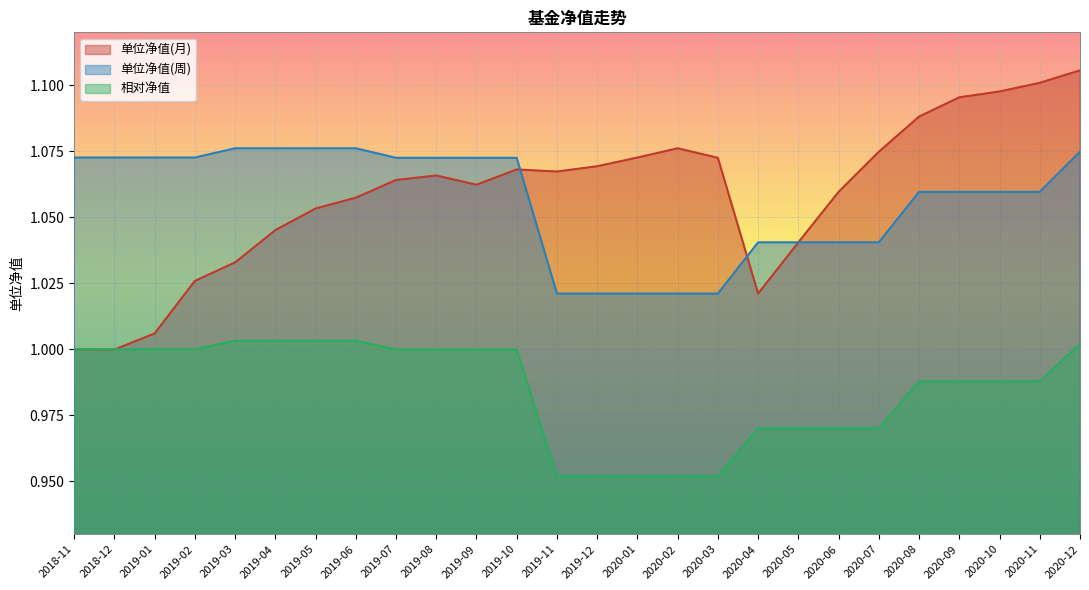

Reading left to right, what are all the values shown in this chart?

单位净值(月): 2018-11=1.0	2018-12=1.0	2019-01=1.0	2019-02=1.0	2019-03=1.0	2019-04=1.0	2019-05=1.1	2019-06=1.1	2019-07=1.1	2019-08=1.1	2019-09=1.1	2019-10=1.1	2019-11=1.1	2019-12=1.1	2020-01=1.1	2020-02=1.1	2020-03=1.1	2020-04=1.0	2020-05=1.0	2020-06=1.1	2020-07=1.1	2020-08=1.1	2020-09=1.1	2020-10=1.1	2020-11=1.1	2020-12=1.1
单位净值(周): 2018-11=1.1	2018-12=1.1	2019-01=1.1	2019-02=1.1	2019-03=1.1	2019-04=1.1	2019-05=1.1	2019-06=1.1	2019-07=1.1	2019-08=1.1	2019-09=1.1	2019-10=1.1	2019-11=1.0	2019-12=1.0	2020-01=1.0	2020-02=1.0	2020-03=1.0	2020-04=1.0	2020-05=1.0	2020-06=1.0	2020-07=1.0	2020-08=1.1	2020-09=1.1	2020-10=1.1	2020-11=1.1	2020-12=1.1
相对净值: 2018-11=1.0	2018-12=1.0	2019-01=1.0	2019-02=1.0	2019-03=1.0	2019-04=1.0	2019-05=1.0	2019-06=1.0	2019-07=1.0	2019-08=1.0	2019-09=1.0	2019-10=1.0	2019-11=1.0	2019-12=1.0	2020-01=1.0	2020-02=1.0	2020-03=1.0	2020-04=1.0	2020-05=1.0	2020-06=1.0	2020-07=1.0	2020-08=1.0	2020-09=1.0	2020-10=1.0	2020-11=1.0	2020-12=1.0